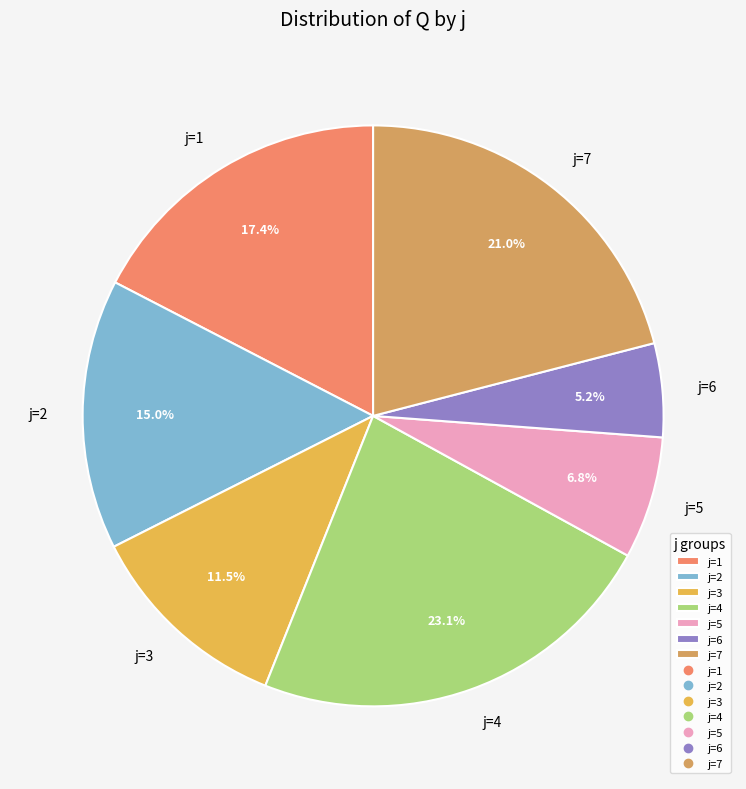

What percentage is NOT represented by j=4?

76.9%